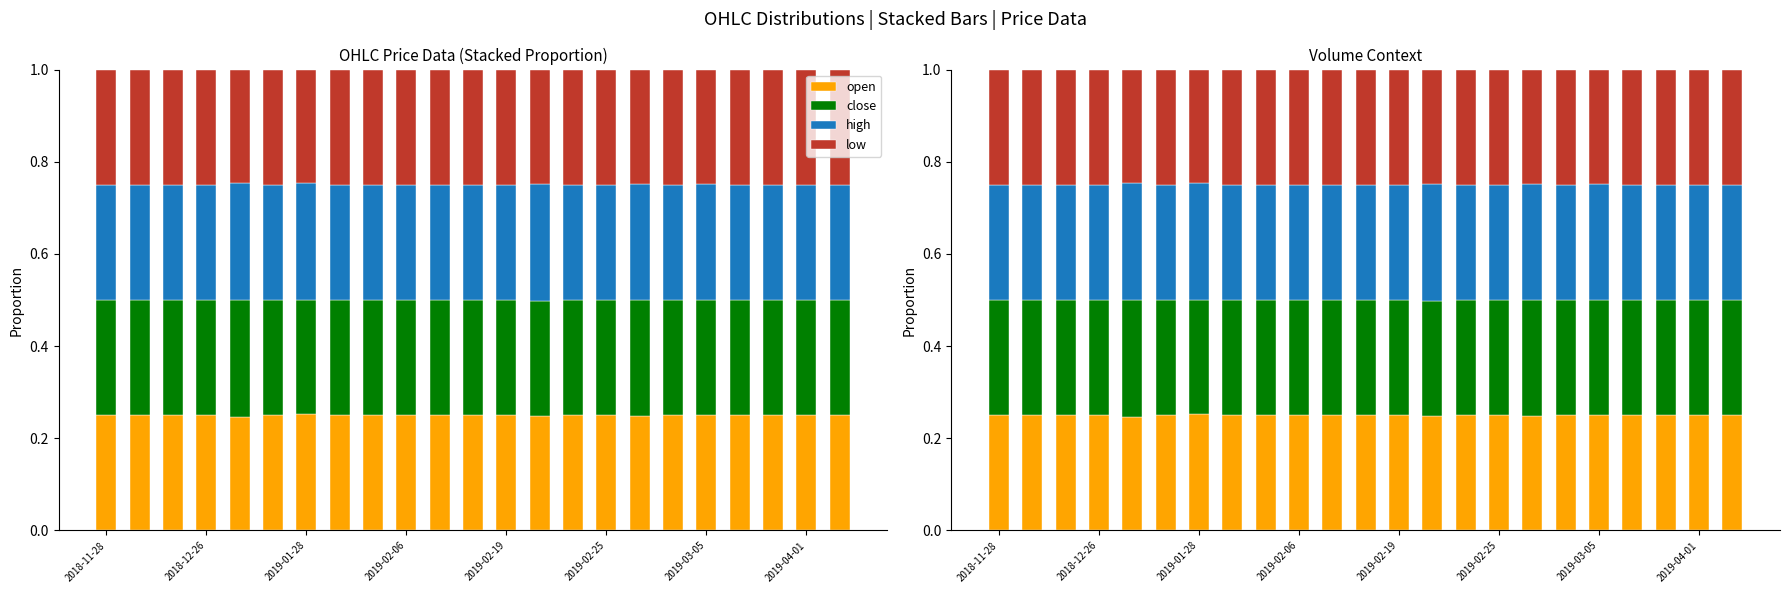

The value of high at 2019-02-25 is 0.3. True or false?

False